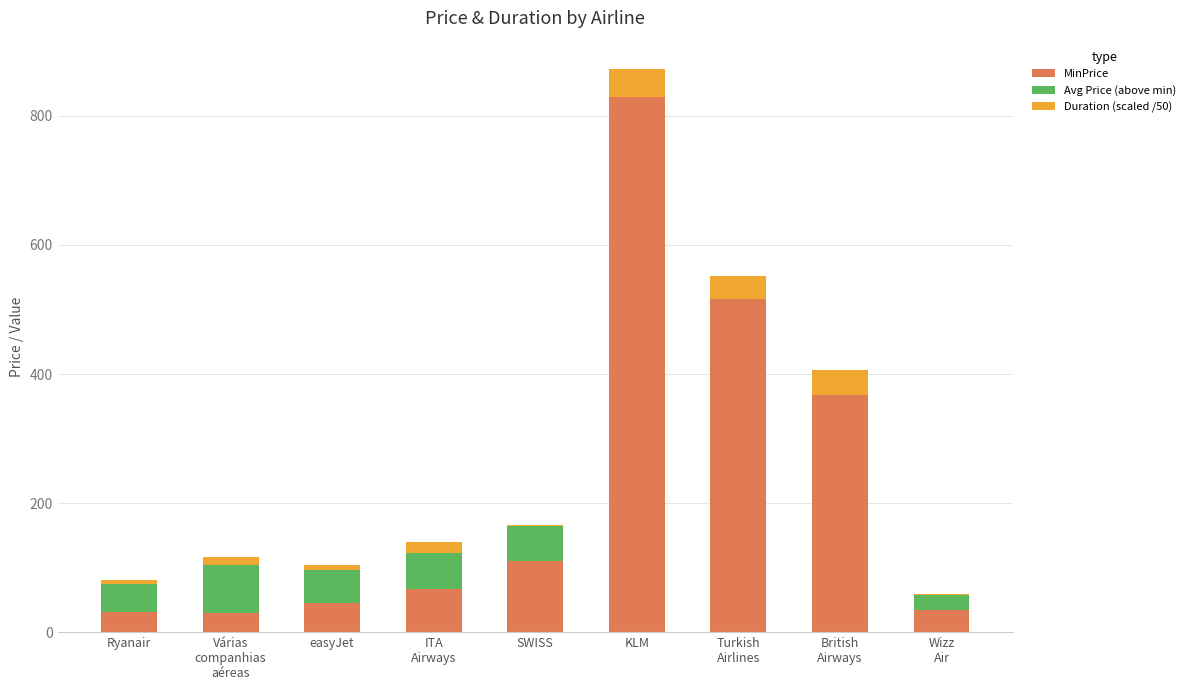

What are all the series names shown in the legend?

MinPrice, Avg Price (above min), Duration (scaled /50)